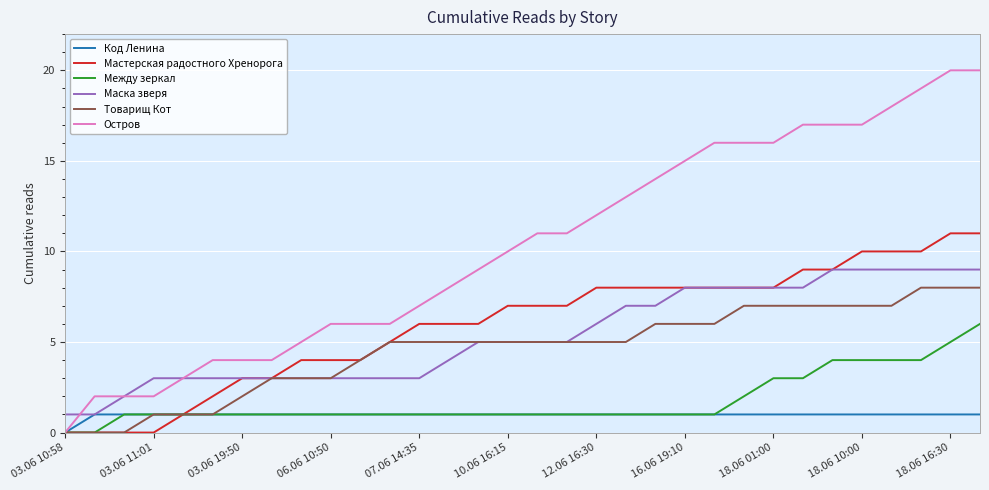

What is the maximum value shown in the chart?

20